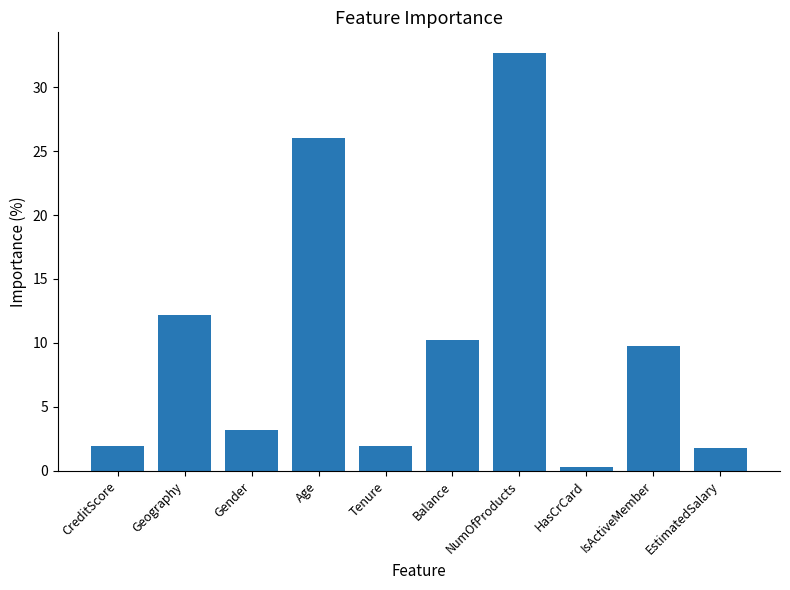

At which label does the data first exceed 9?

Geography